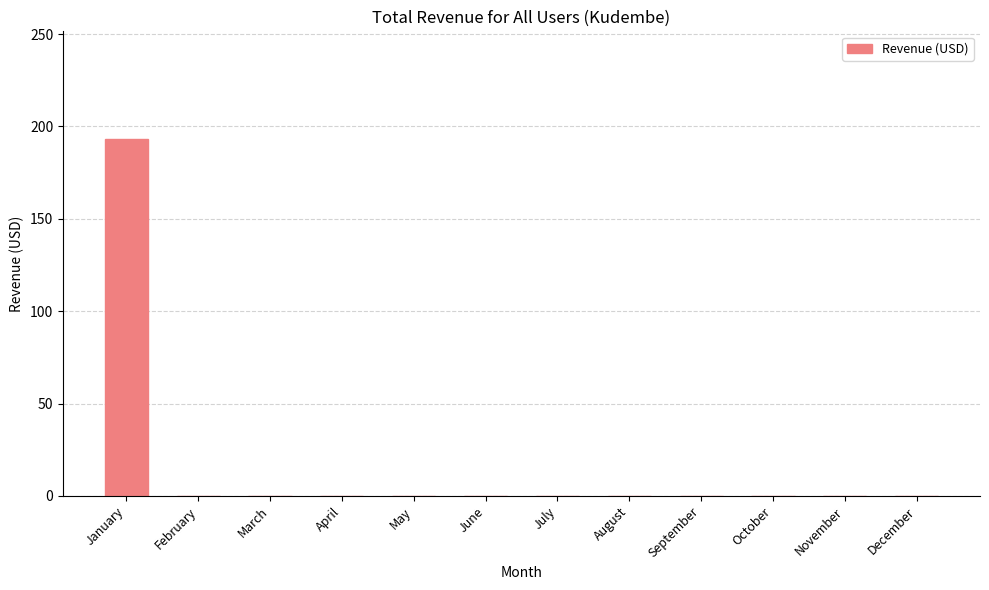

What is the maximum value shown in the chart?

193.4